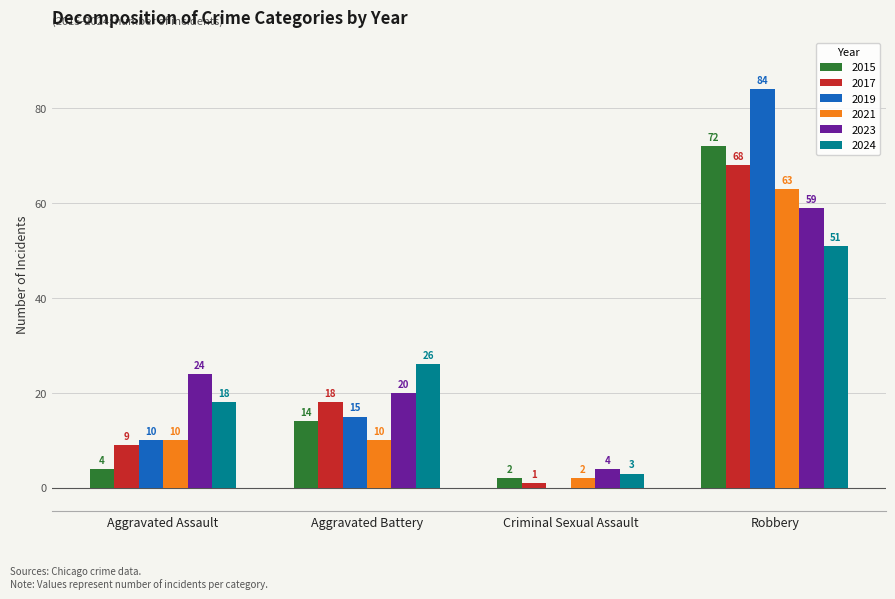

At which category is the sum across all series the highest?

Robbery